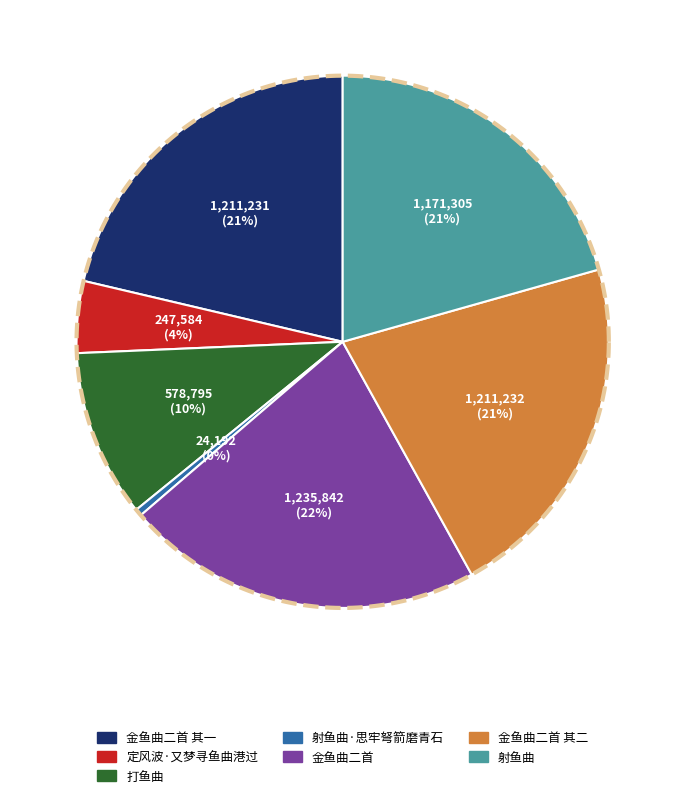

Is there a majority slice in this chart?

No